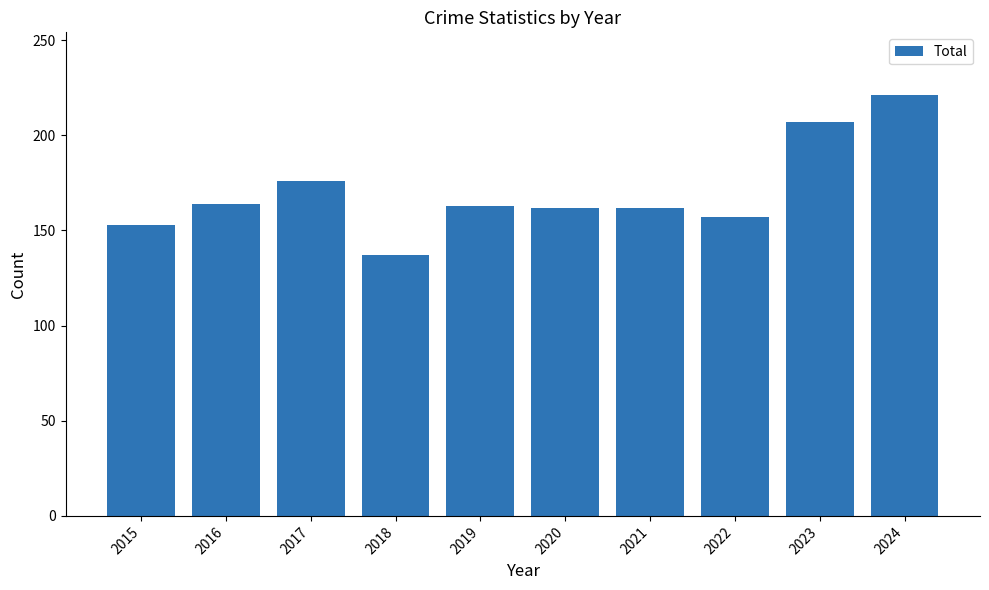

What is the value of the 9th bar from the left?

207